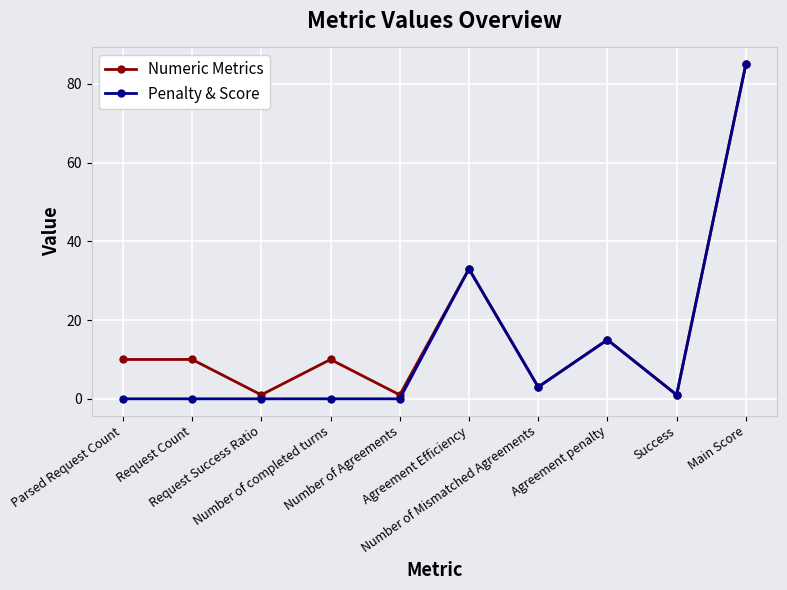

Reading right to left, list all the values displayed in this chart.

Numeric Metrics: Main Score=85	Success=1	Agreement penalty=15	Number of Mismatched Agreements=3	Agreement Efficiency=33	Number of Agreements=1	Number of completed turns=10	Request Success Ratio=1	Request Count=10	Parsed Request Count=10
Penalty & Score: Main Score=85	Success=1	Agreement penalty=15	Number of Mismatched Agreements=3	Agreement Efficiency=33	Number of Agreements=0	Number of completed turns=0	Request Success Ratio=0	Request Count=0	Parsed Request Count=0